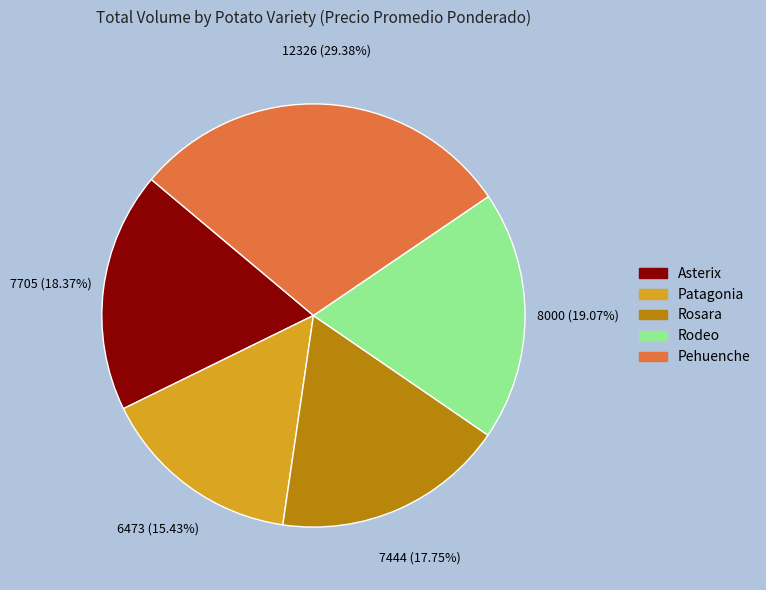

To the nearest percent, what is the difference between the largest and smallest slice percentages?

14%